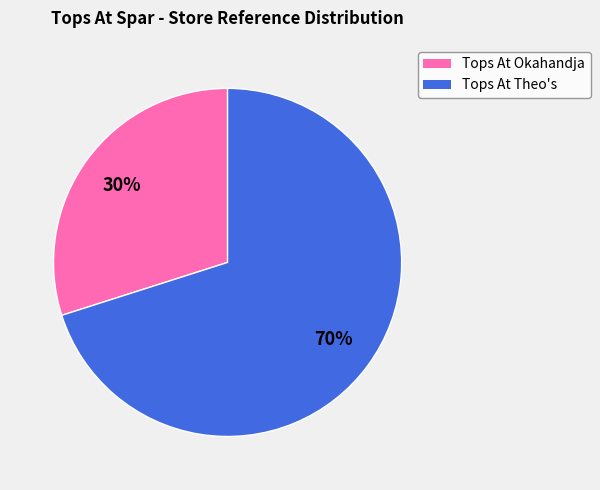

Count the number of slices in the pie.

2